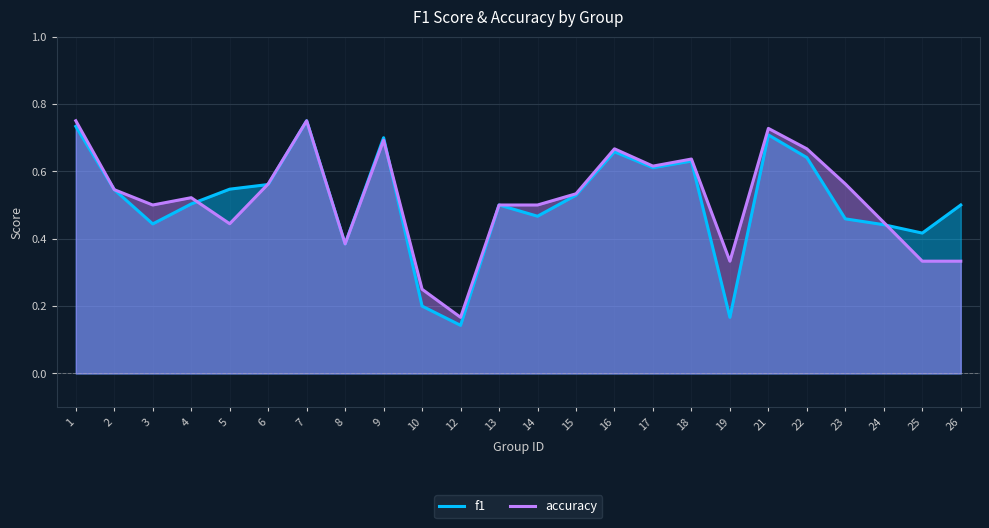

Which series ends up on top after the final intersection of f1 and accuracy?

f1